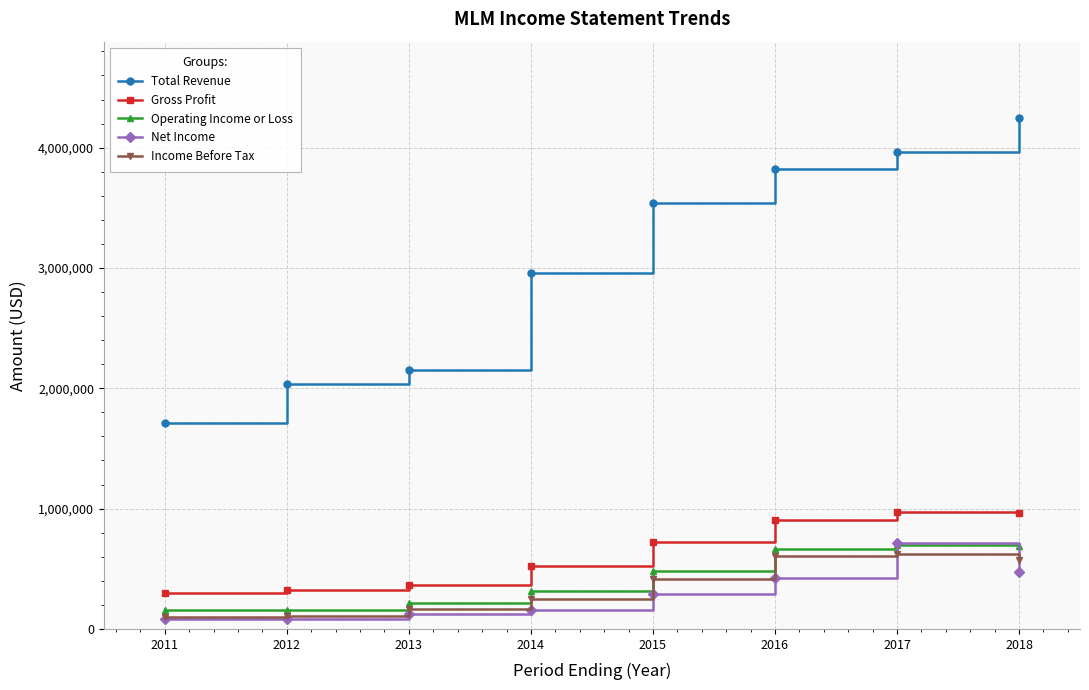

True or false: Operating Income or Loss has a value of 993379 at 2017.

False